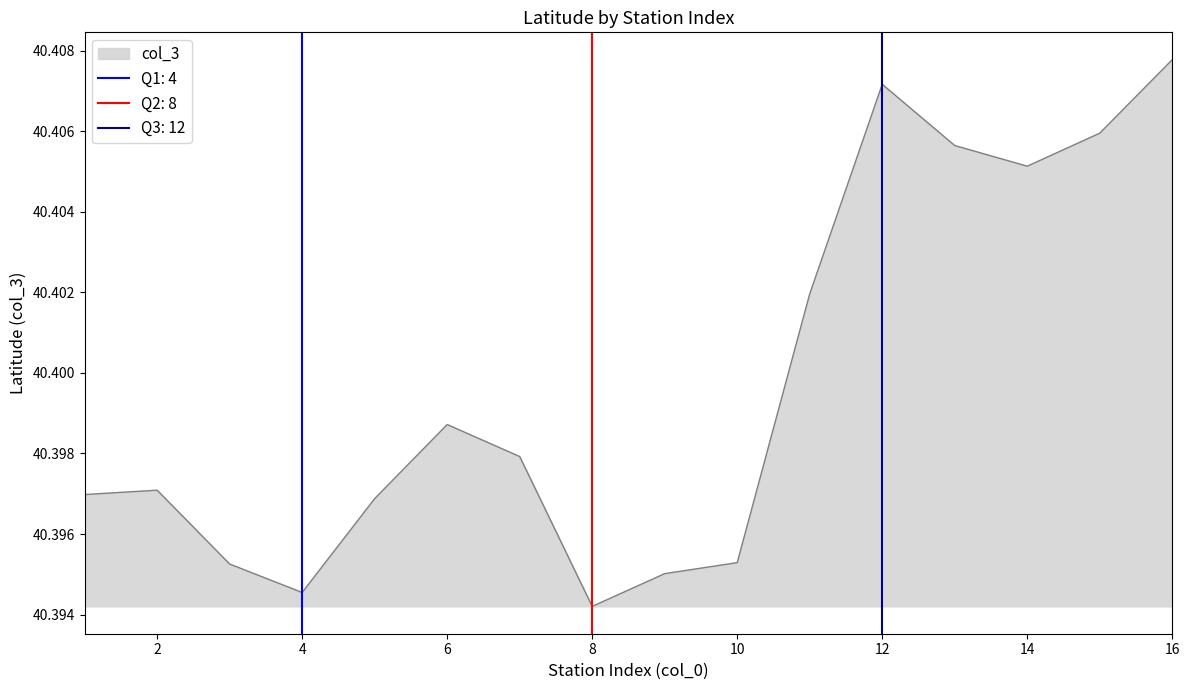

What is the value of the 11th point from the left?

40.4